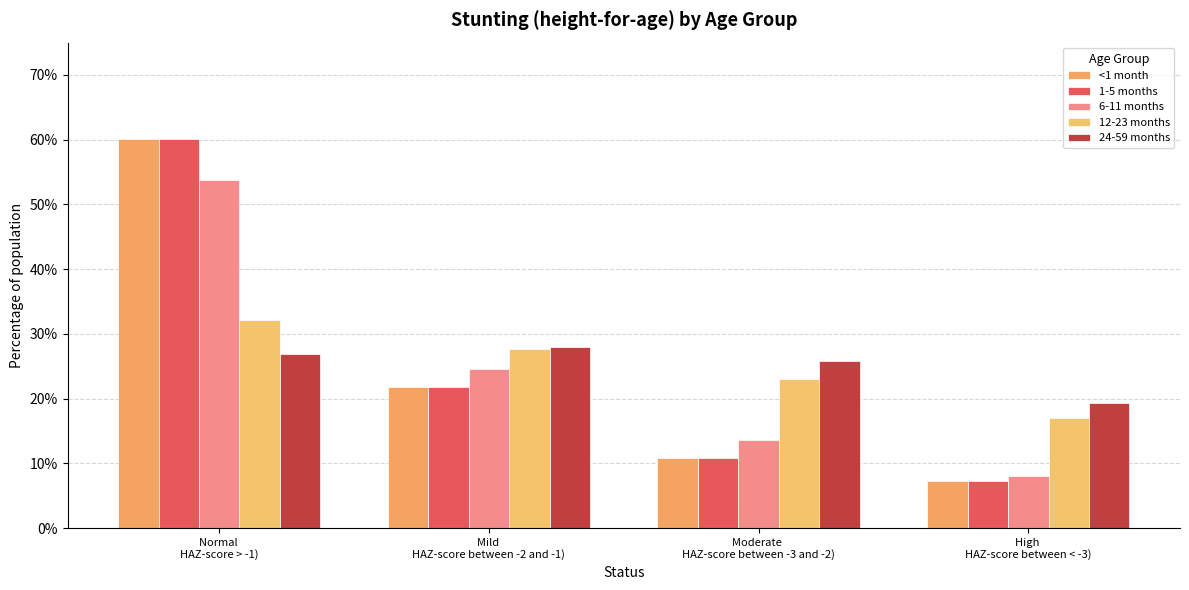

What position from the left is Mild 
HAZ-score between -2 and -1)?

2